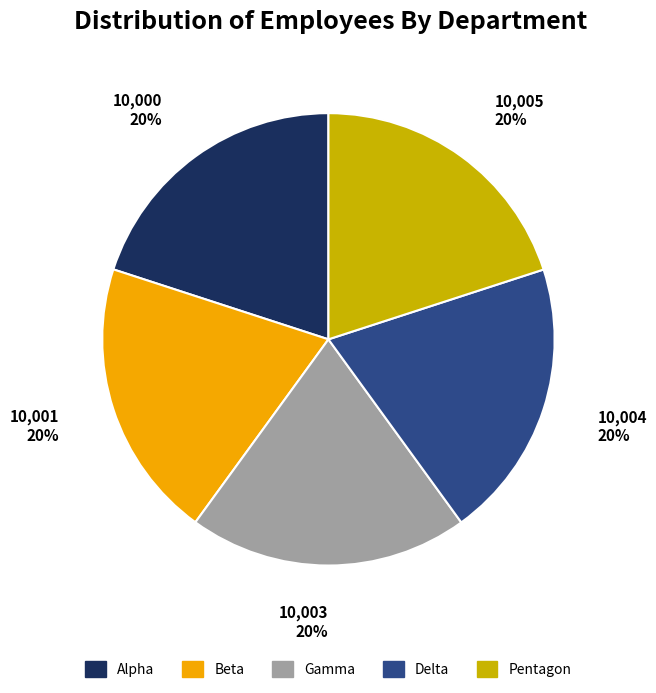

True or false: Delta accounts for 20% of the total.

True